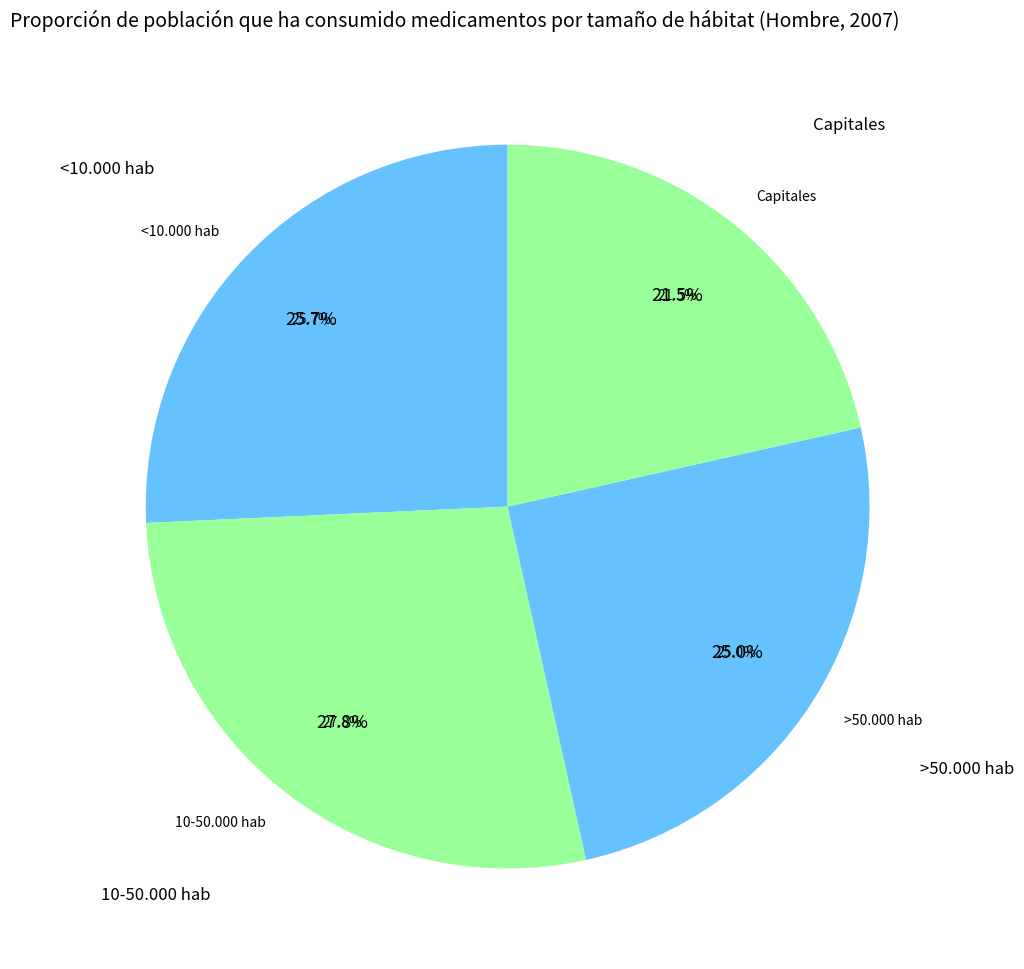

Count the number of slices in the pie.

4